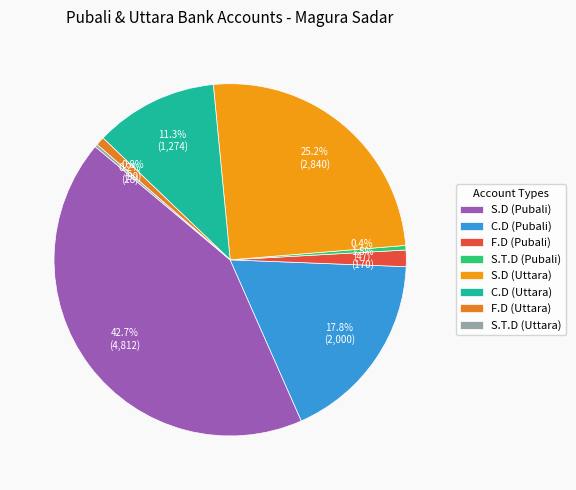

Which category has the smallest portion of the pie?

S.T.D (Uttara)